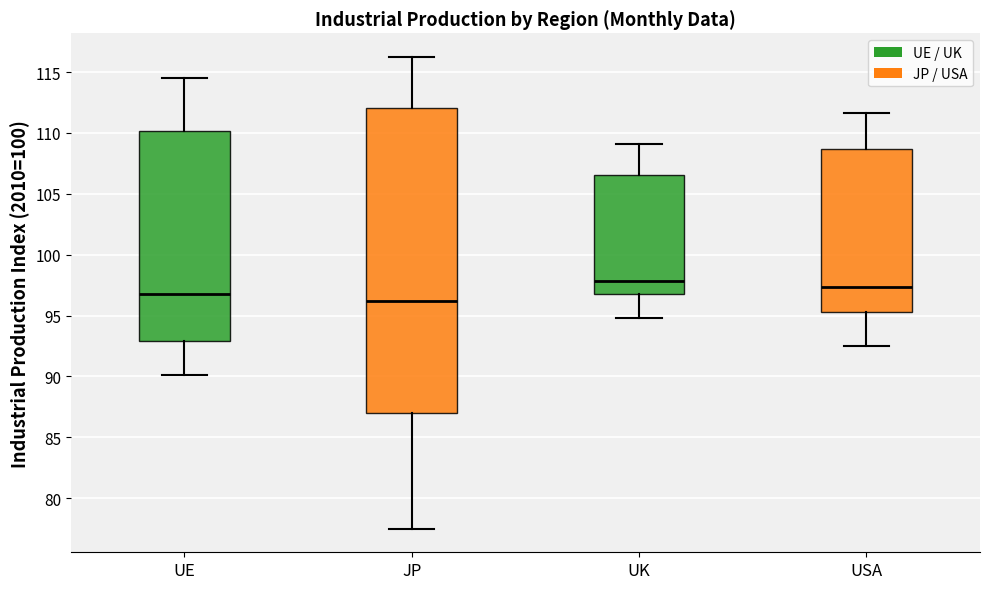

Reading left to right, read every box against the y-axis: the position of its median line, the range the box covers, and the ends of its whiskers. The values are not printed on the chart, so give them approximately, as read against the axis.

UE: median 96.5, box 93.0 to 110.0, whiskers 90.0 to 114.5
JP: median 96.0, box 87.0 to 112.0, whiskers 77.5 to 116.0
UK: median 98.0, box 96.5 to 106.5, whiskers 95.0 to 109.0
USA: median 97.5, box 95.5 to 108.5, whiskers 92.5 to 111.5